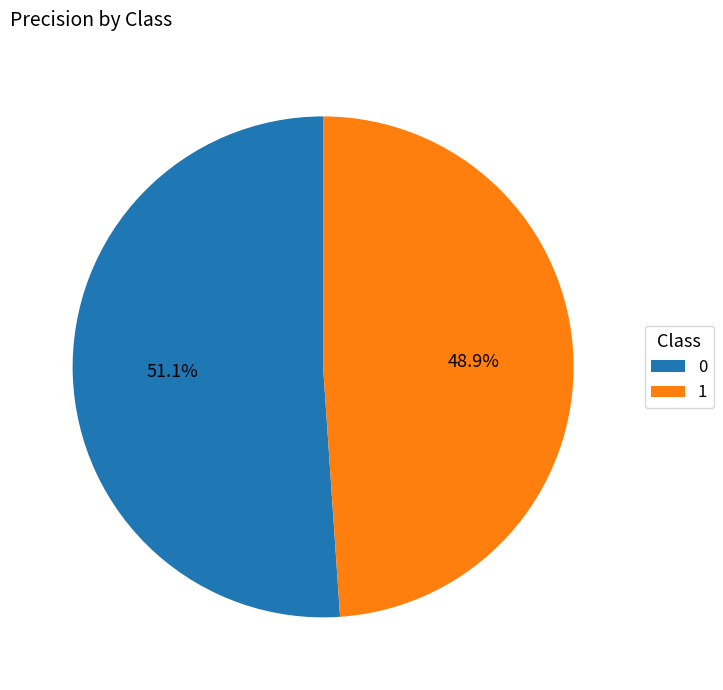

The 0 slice represents 61% of the pie. True or false?

False